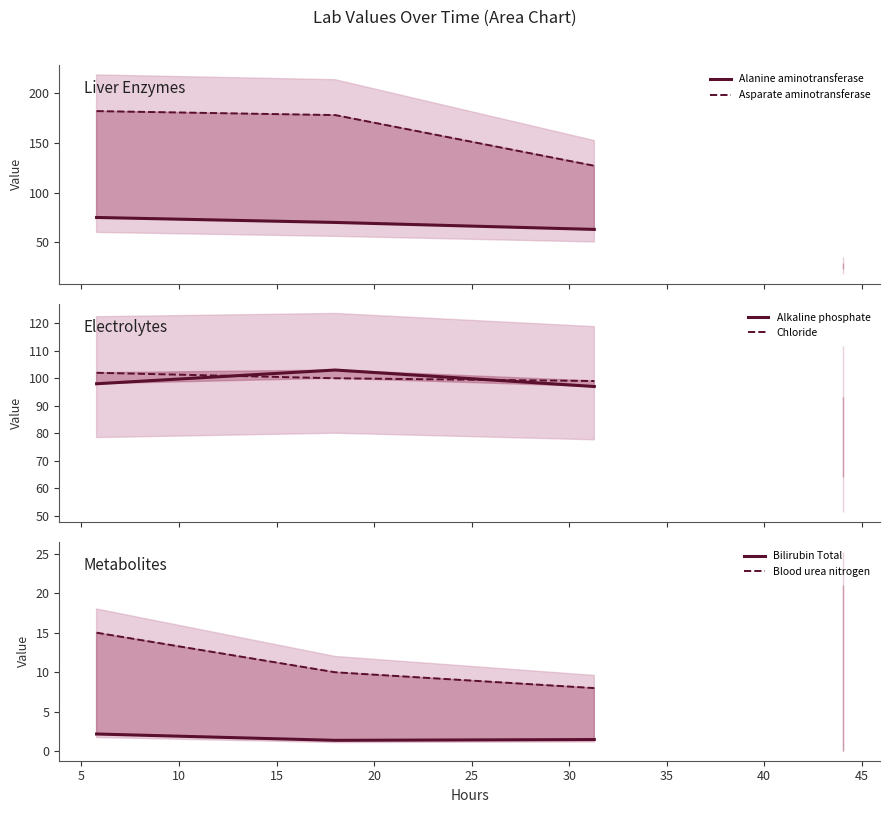

True or false: Chloride has more than 1 interior local peaks.

False